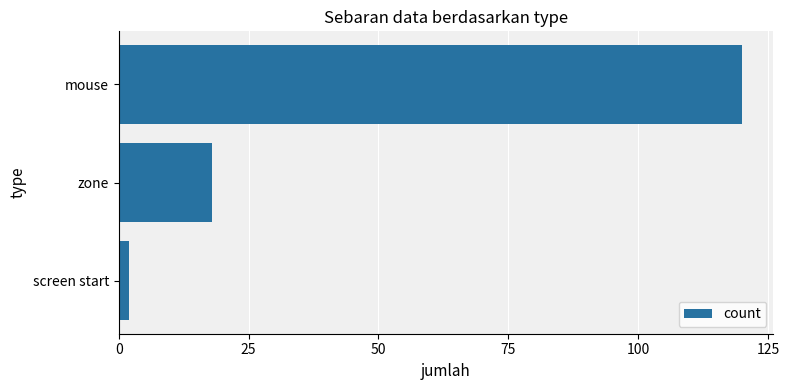

Count the number of categories in the chart.

3